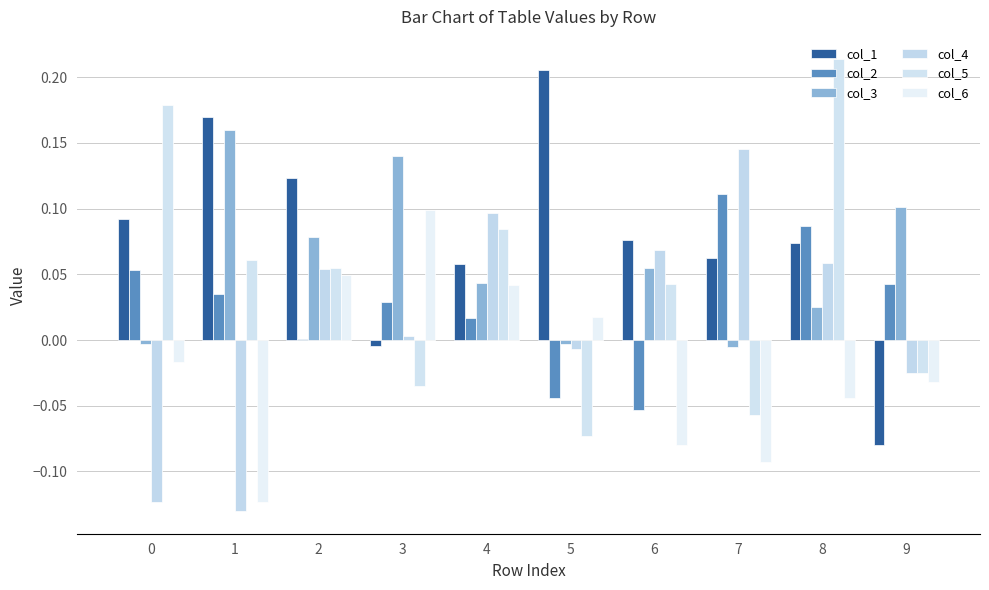

Which series has the largest total across all categories?

col_1